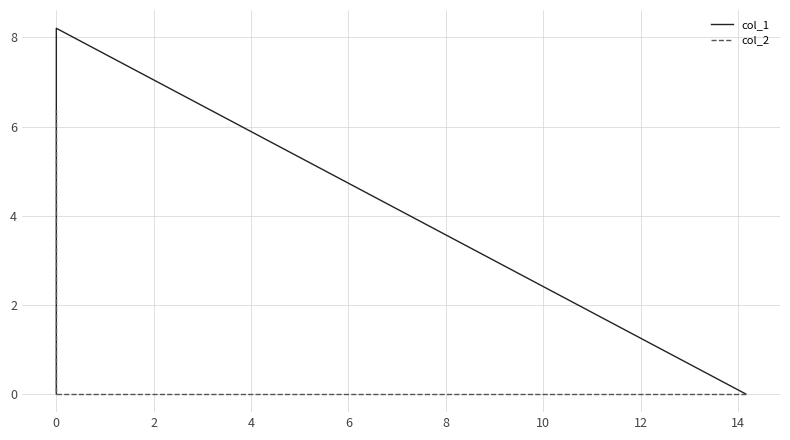

Reading right to left, extract all data points from this chart.

col_1: 0.0	8.2	0.0
col_2: 6.4	0.0	0.0